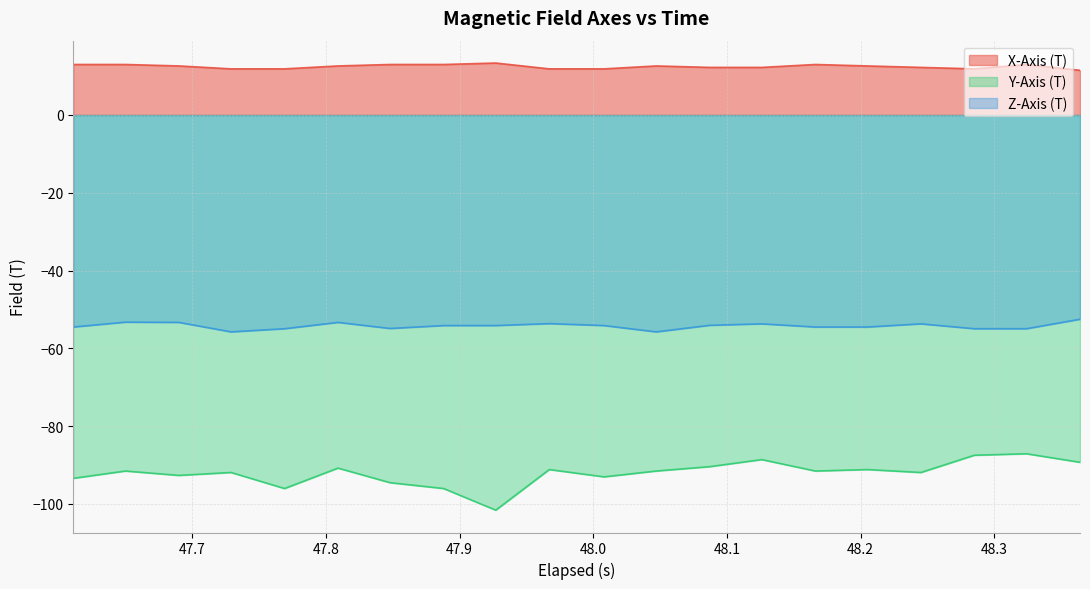

Which series has the widest spread of values?

Y-Axis (T)